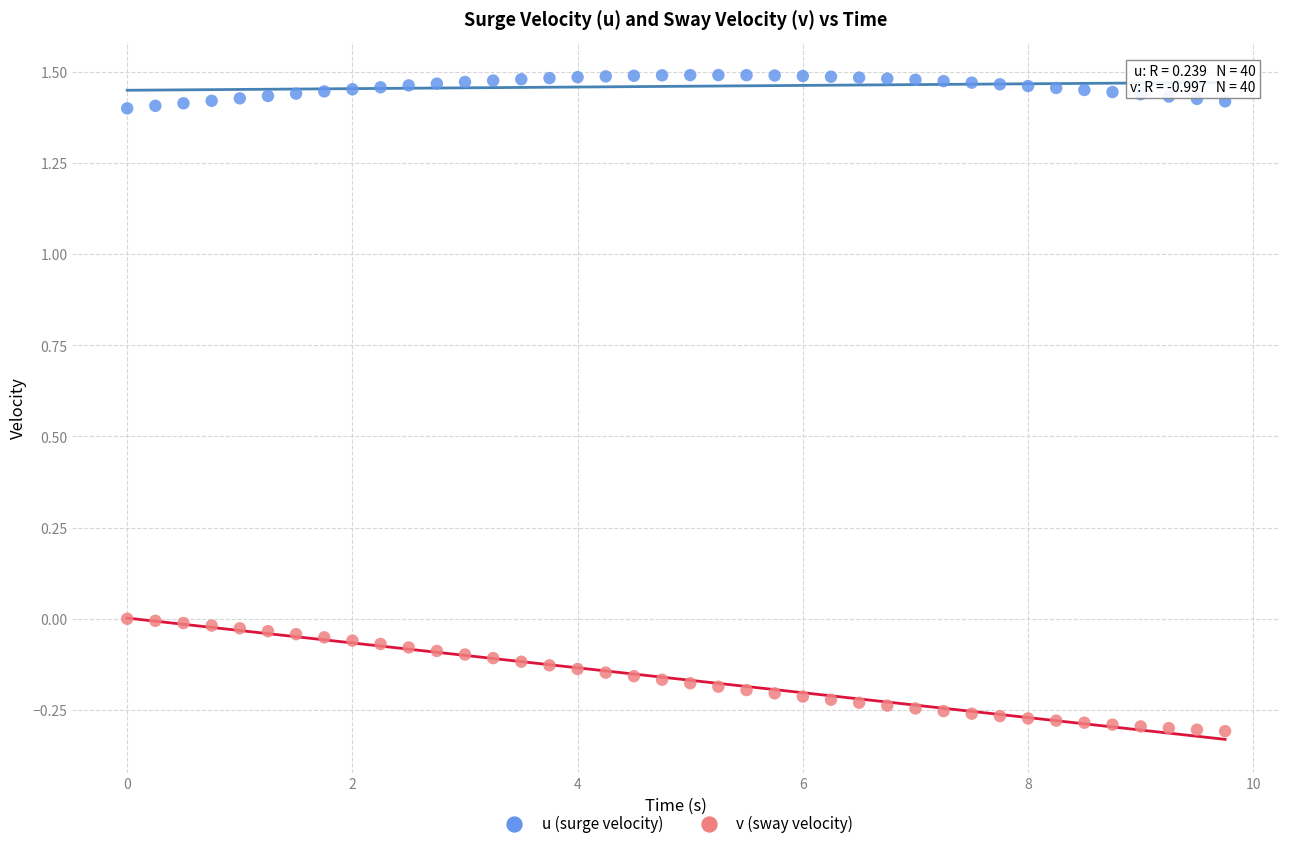

Across all data points, what is the range of X values (max minus min)?

9.8